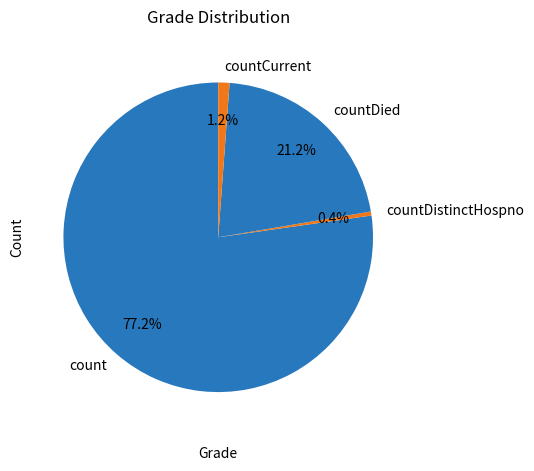

Which slice is the largest?

count